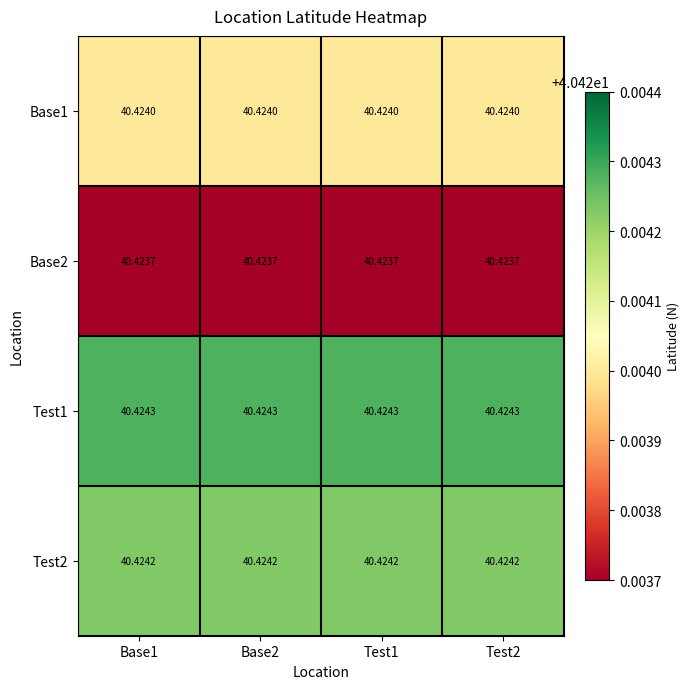

Is the value of Base1 at Test1 greater than the value of Base2 at Test2?

Yes